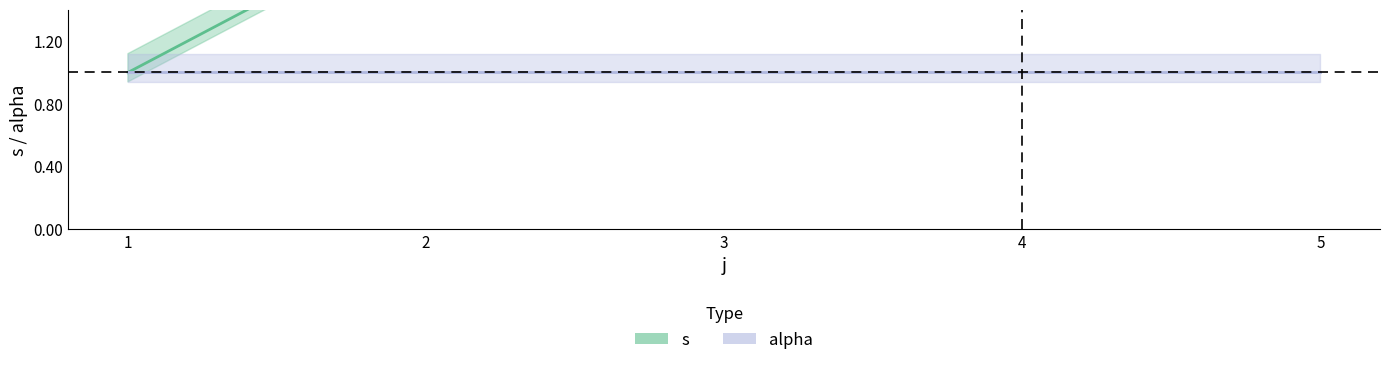

What is the sum of the values at 4 and 2?

6